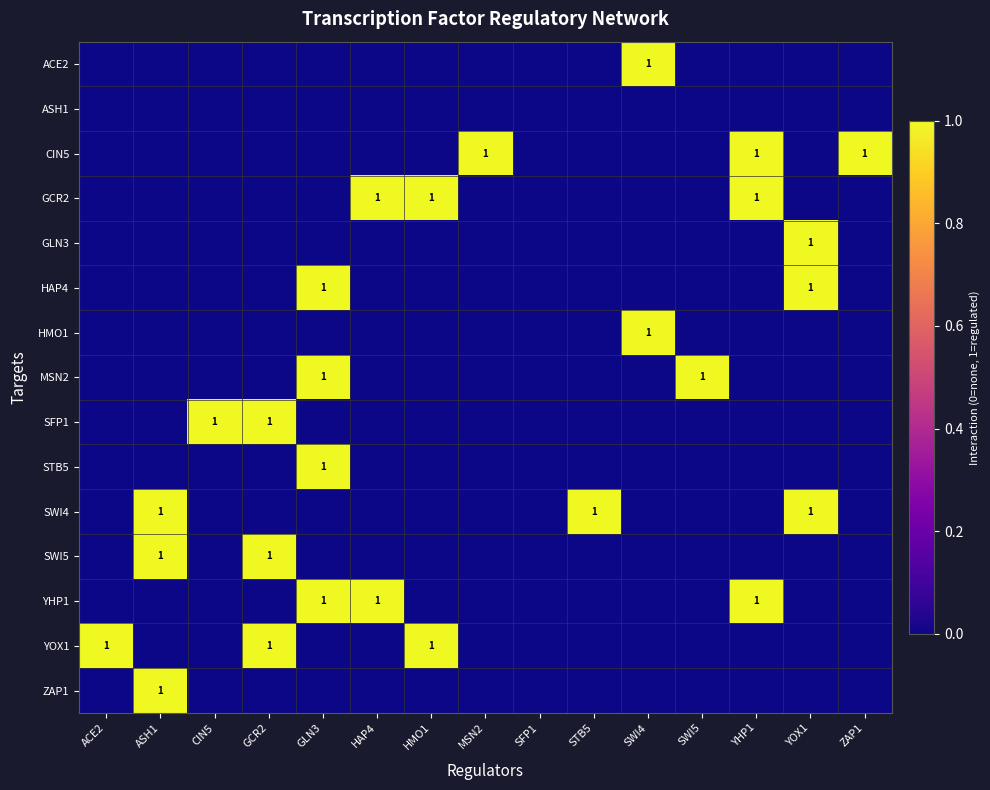

What is the difference between the maximum and second lowest values in the YHP1 series?

1